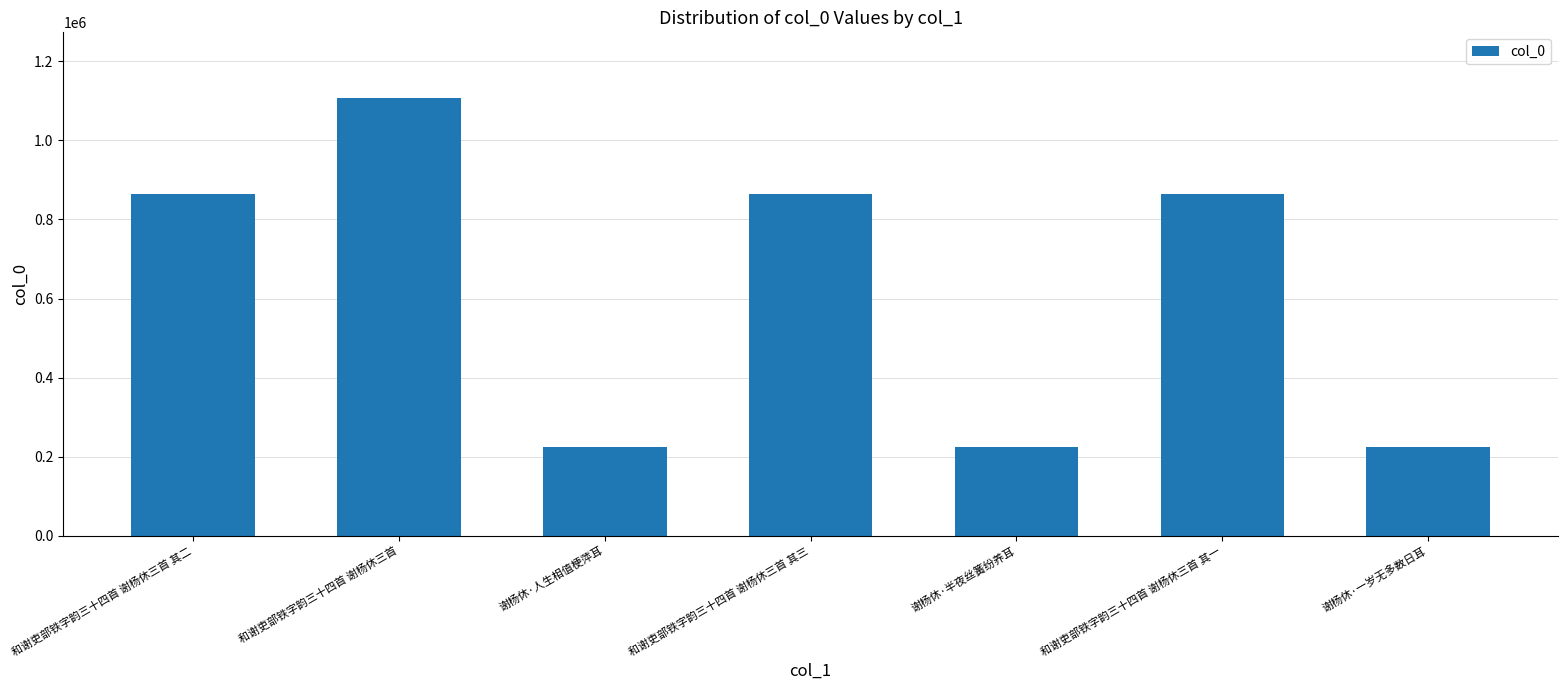

The chart shows a value of 225504 at 谢杨休·一岁无多数日耳. True or false?

True